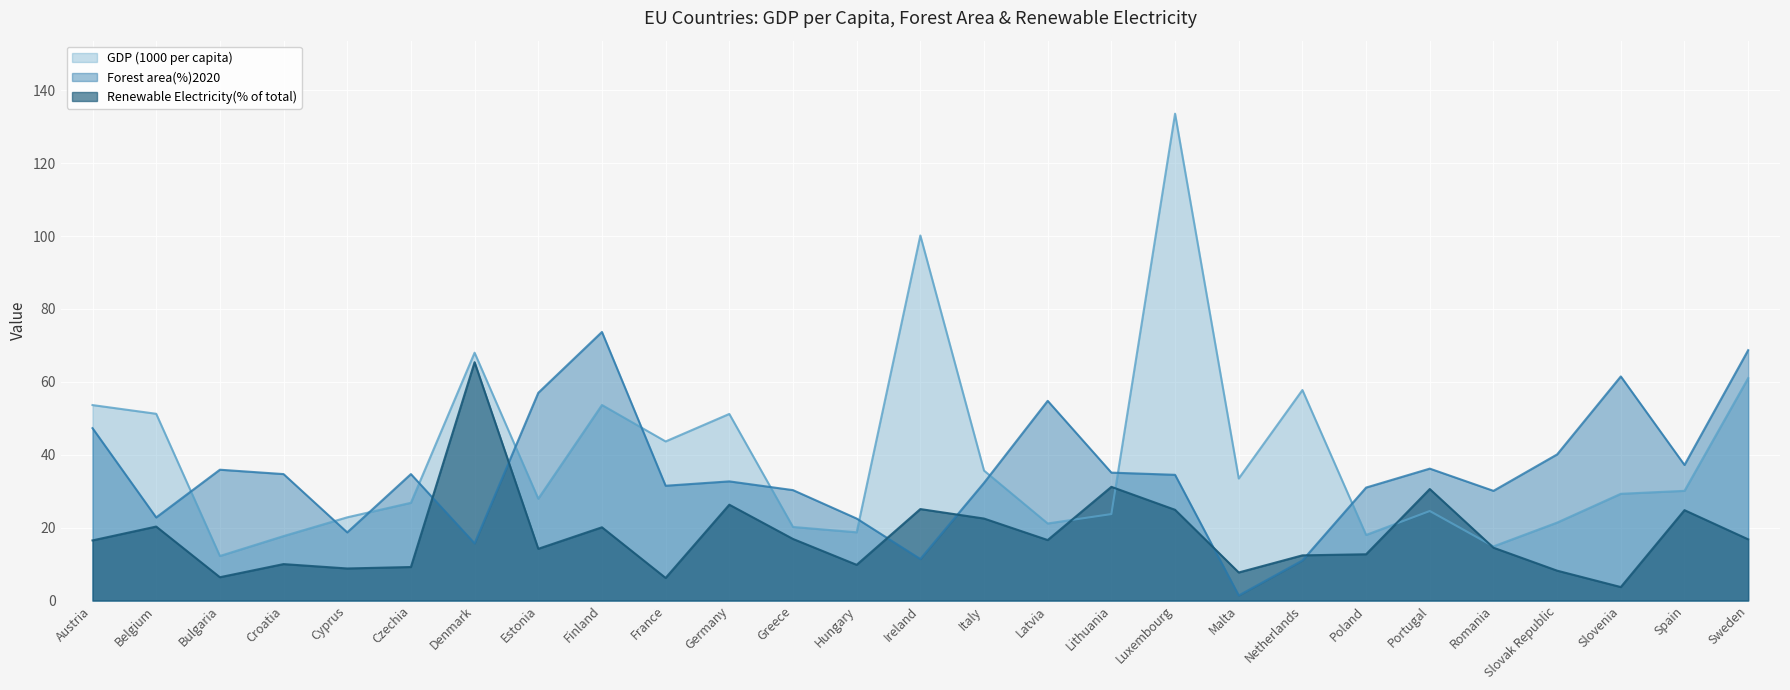

How many lines are shown in the chart?

3